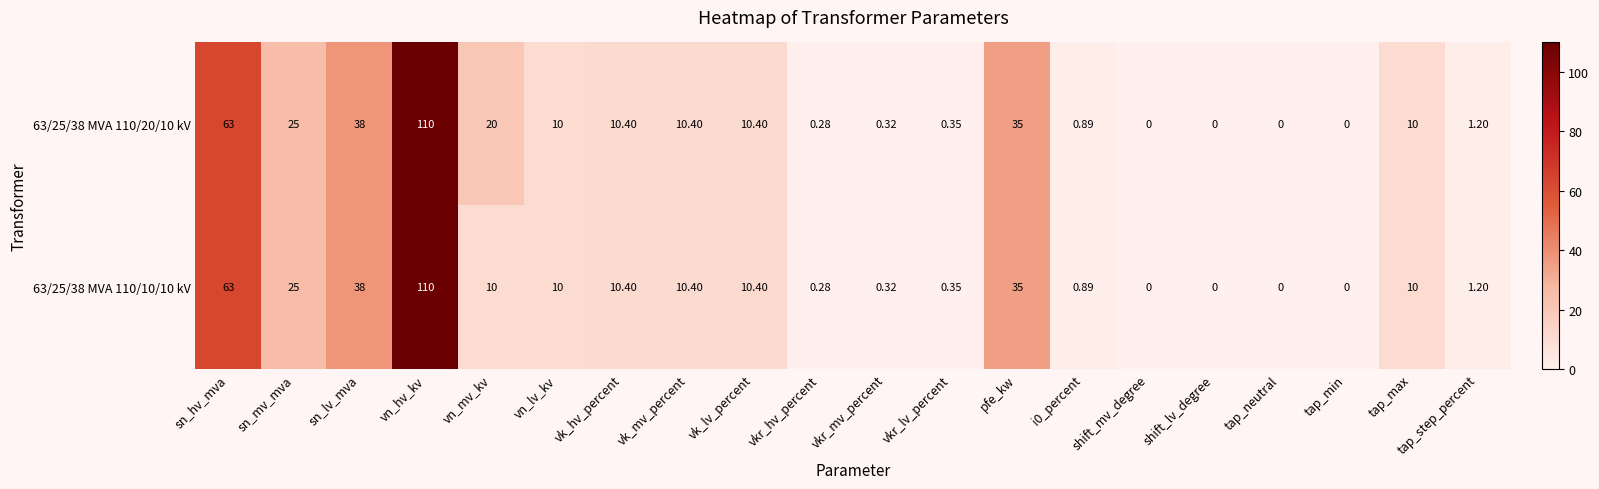

At which category does the chart reach its peak across all series?

vn_hv_kv